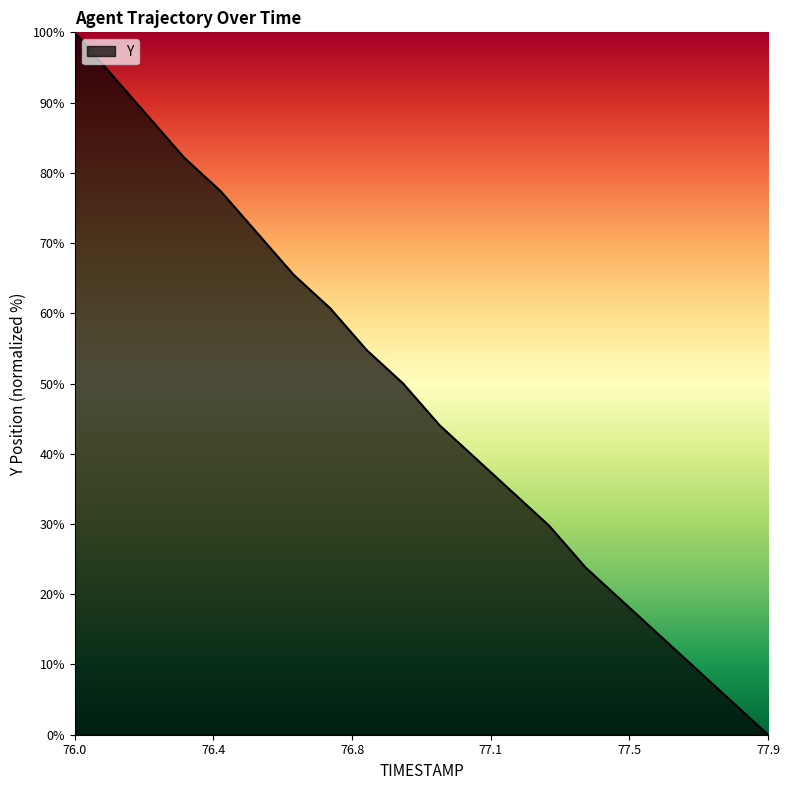

What is the maximum value shown in the chart?

100.0